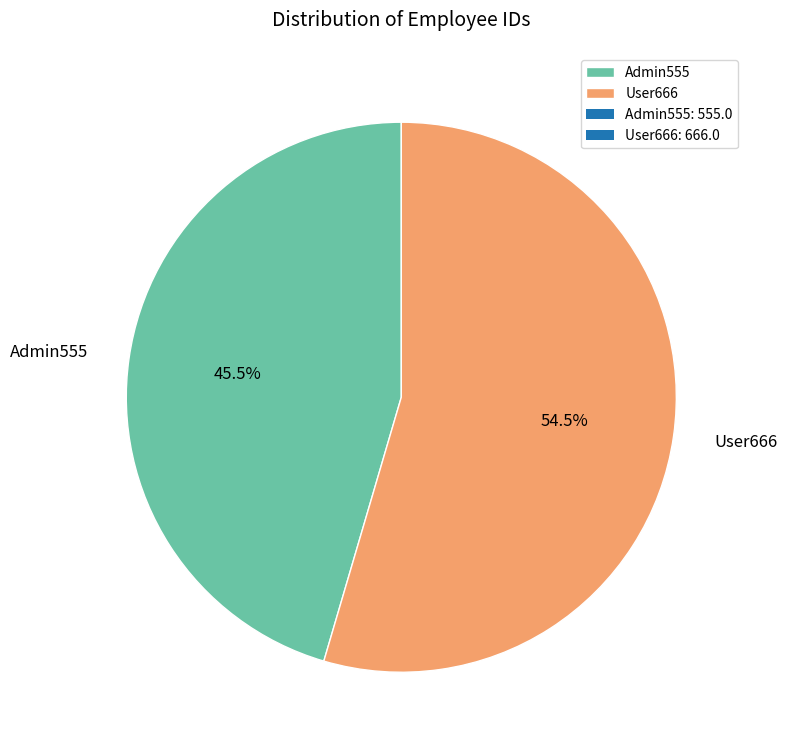

What is the ratio of the value at Admin555 to the value at User666?

0.8